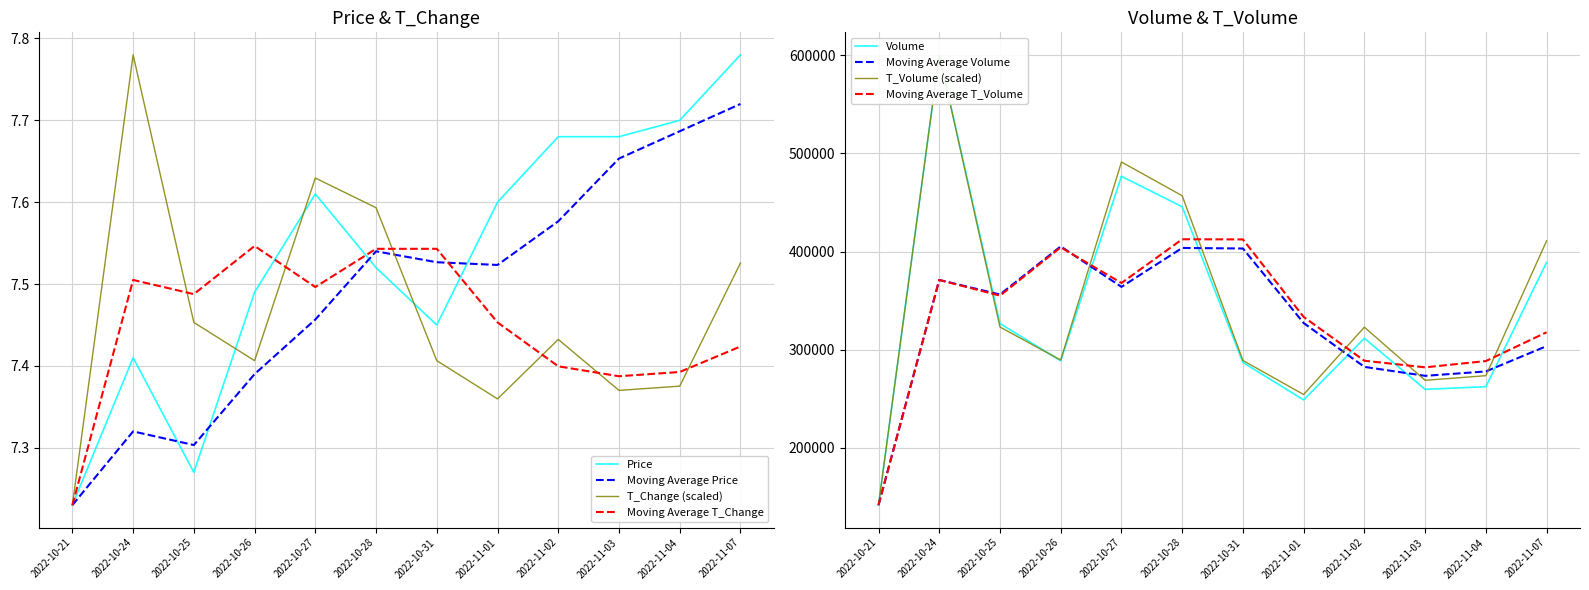

Where is the first local maximum for t_change?

2022-10-24